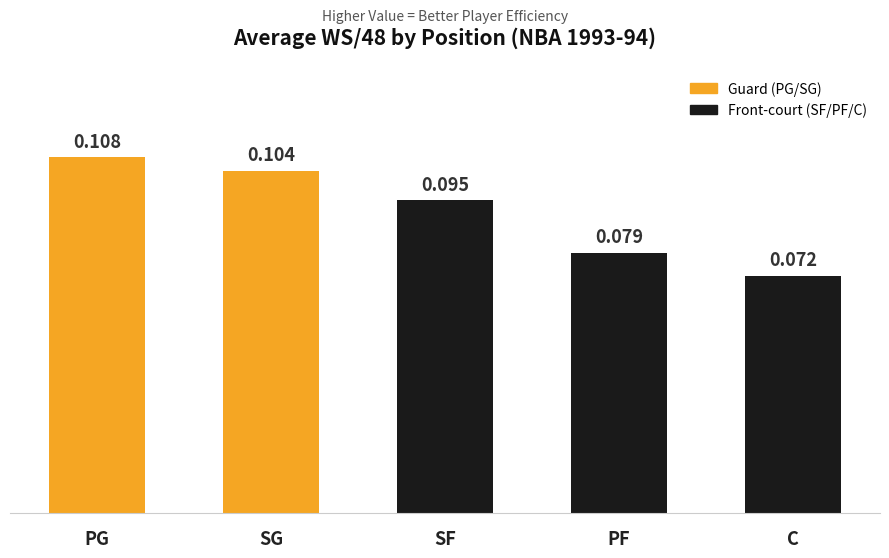

Which has a higher value, PG or SG?

PG